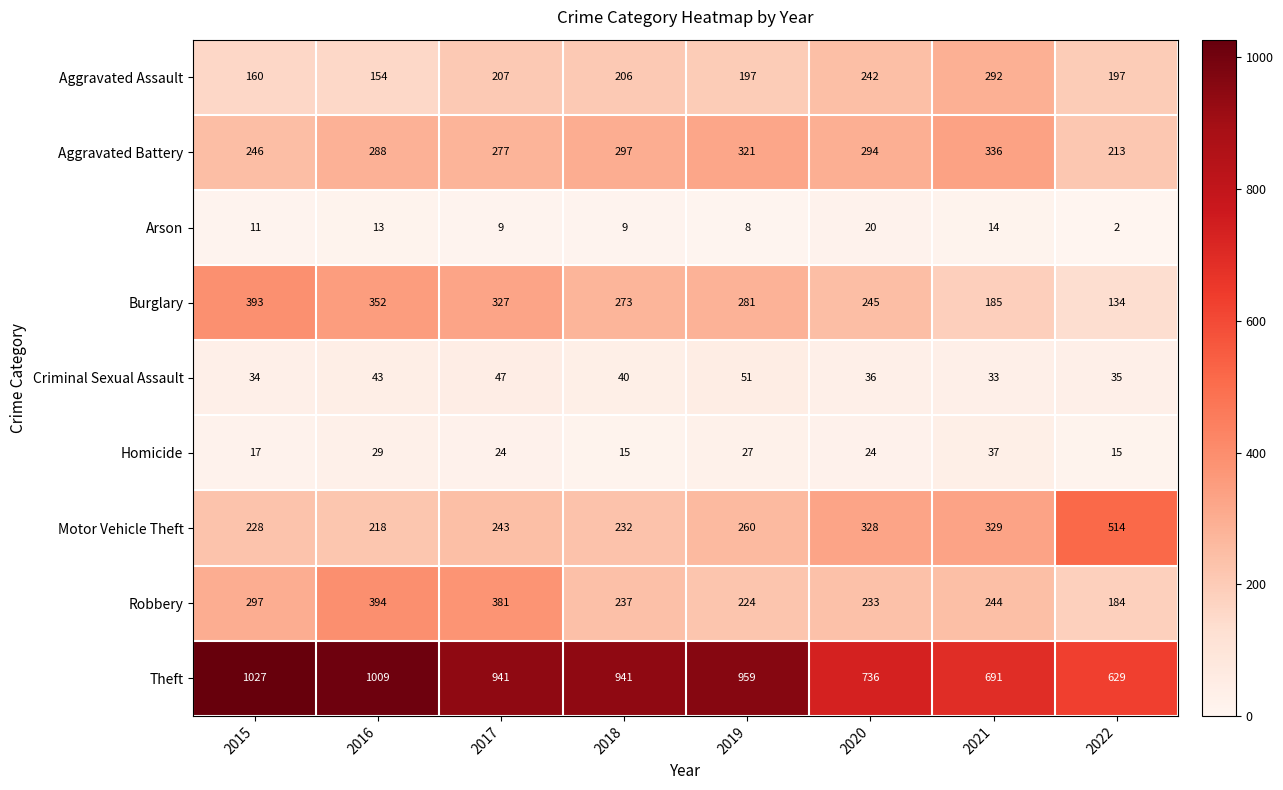

What is the difference between the Homicide values at 2018 and 2020?

9